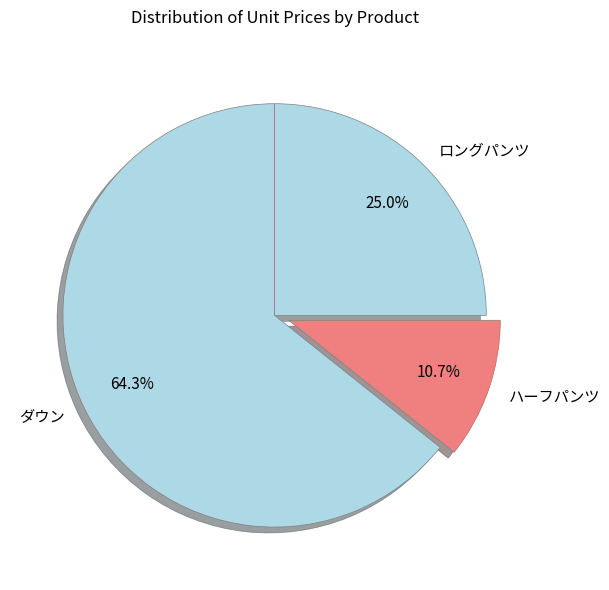

Which slice is the smallest?

ハーフパンツ